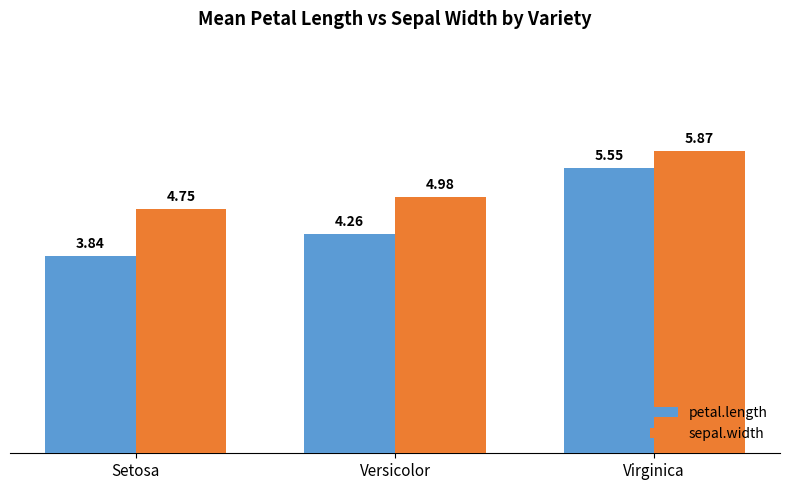

Which series has the largest total across all categories?

sepal.width